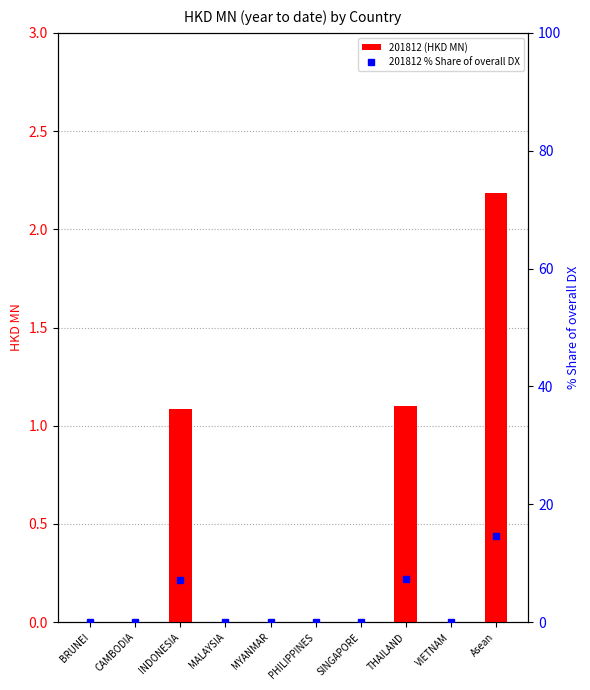

Reading left to right, list all the values displayed in this chart.

201812 (HKD MN): BRUNEI=0.0	CAMBODIA=0.0	INDONESIA=1.1	MALAYSIA=0.0	MYANMAR=0.0	PHILIPPINES=0.0	SINGAPORE=0.0	THAILAND=1.1	VIETNAM=0.0	Asean=2.2
201812 % Share of overall DX: BRUNEI=0.0	CAMBODIA=0.0	INDONESIA=7.2	MALAYSIA=0.0	MYANMAR=0.0	PHILIPPINES=0.0	SINGAPORE=0.0	THAILAND=7.3	VIETNAM=0.0	Asean=14.5